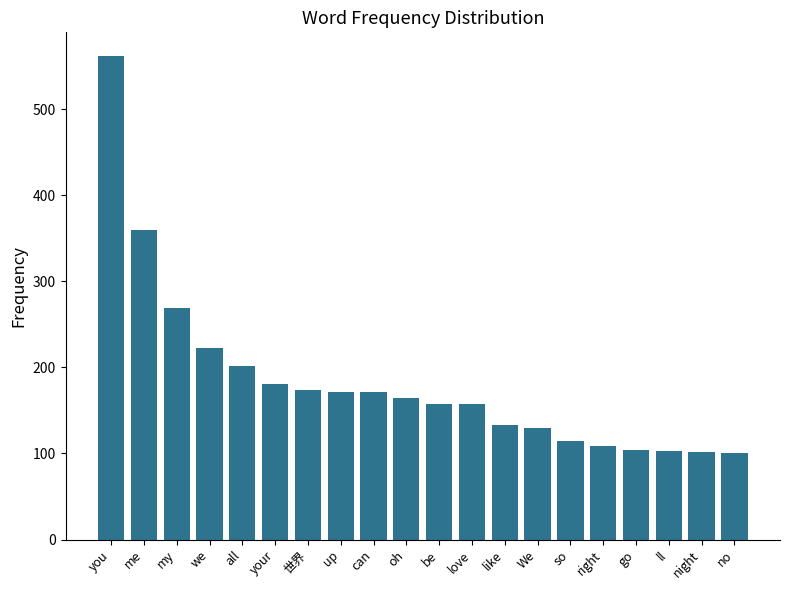

What is the change in value from up to oh?

-7